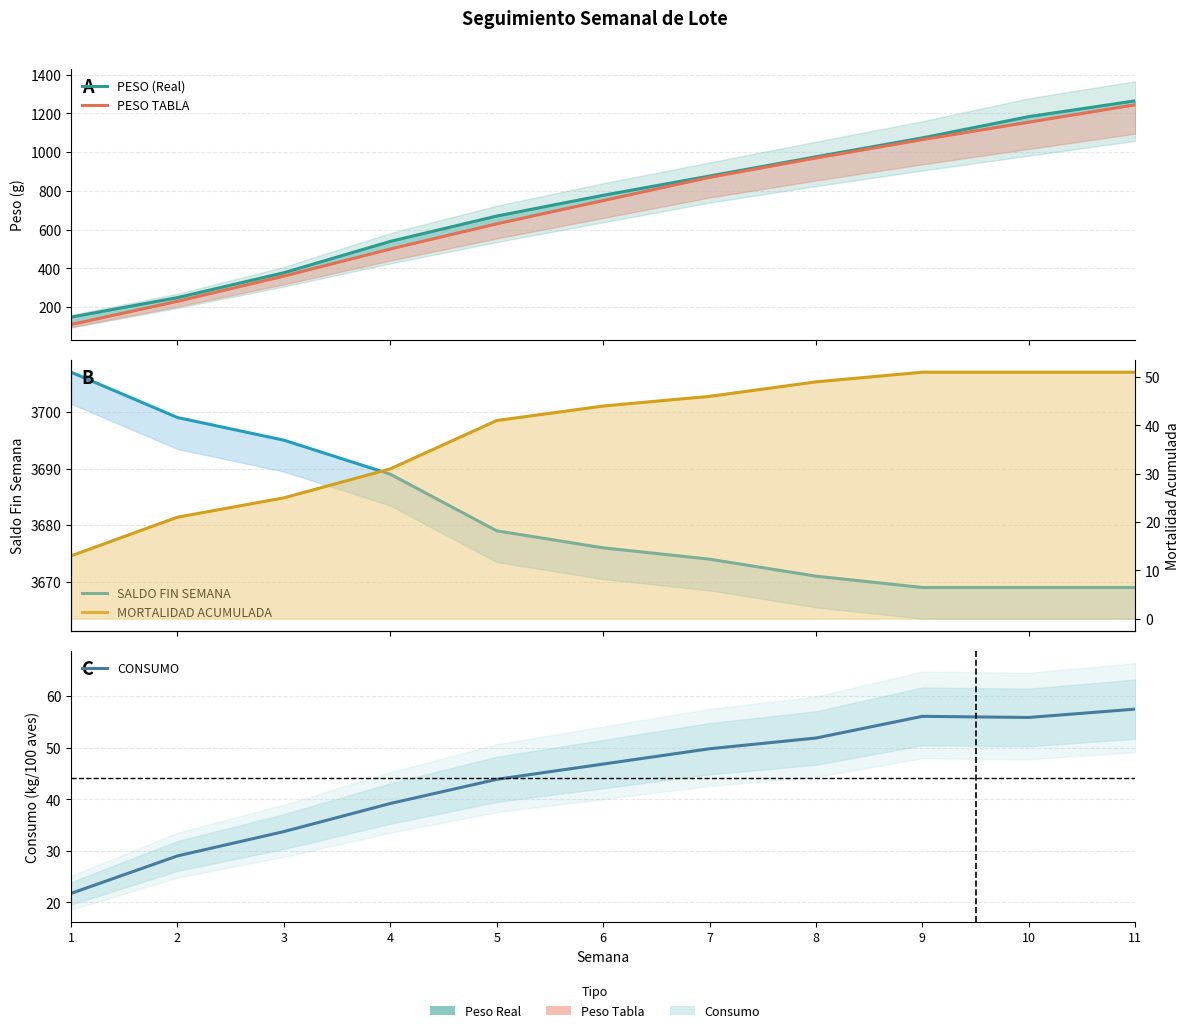

Reading left to right, what are all the values shown in this chart?

PESO (Real): 148.1	249.0	377.3	539.2	670.0	777.2	876.7	976.1	1073.7	1183.6	1265.2
PESO TABLA: 110.0	230.0	360.0	500.0	630.0	750.0	870.0	970.0	1065.0	1155.0	1245.0
SALDO FIN SEMANA: 3707.0	3699.0	3695.0	3689.0	3679.0	3676.0	3674.0	3671.0	3669.0	3669.0	3669.0
CONSUMO: 21.8	29.0	33.7	39.2	43.9	46.8	49.8	51.9	56.1	55.9	57.5
MORTALIDAD ACUMULADA: 13.0	21.0	25.0	31.0	41.0	44.0	46.0	49.0	51.0	51.0	51.0